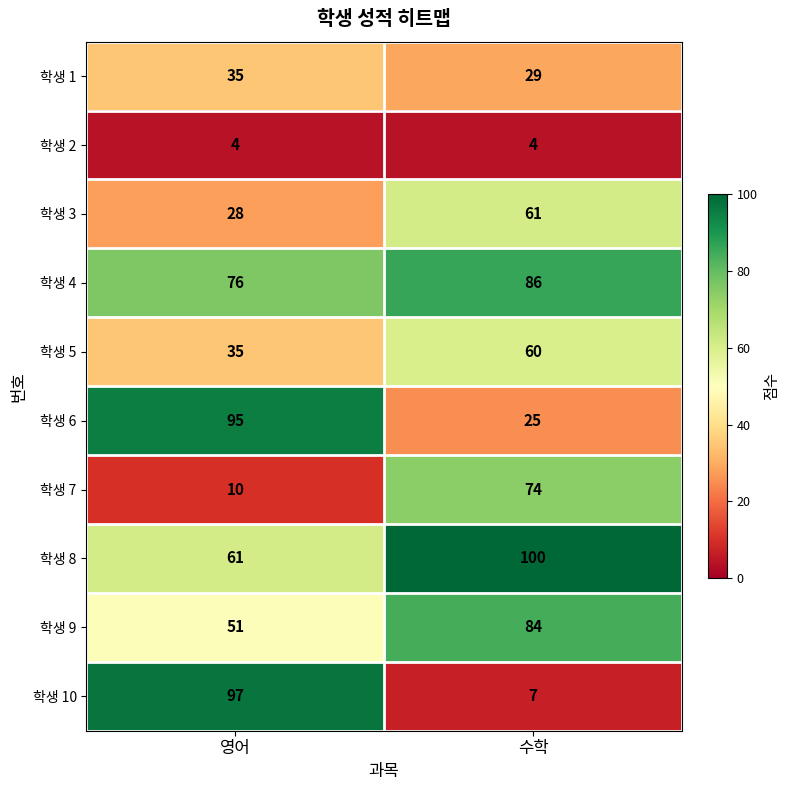

Reading right to left, extract all data points from this chart.

학생 1: 수학=29	영어=35
학생 2: 수학=4	영어=4
학생 3: 수학=61	영어=28
학생 4: 수학=86	영어=76
학생 5: 수학=60	영어=35
학생 6: 수학=25	영어=95
학생 7: 수학=74	영어=10
학생 8: 수학=100	영어=61
학생 9: 수학=84	영어=51
학생 10: 수학=7	영어=97